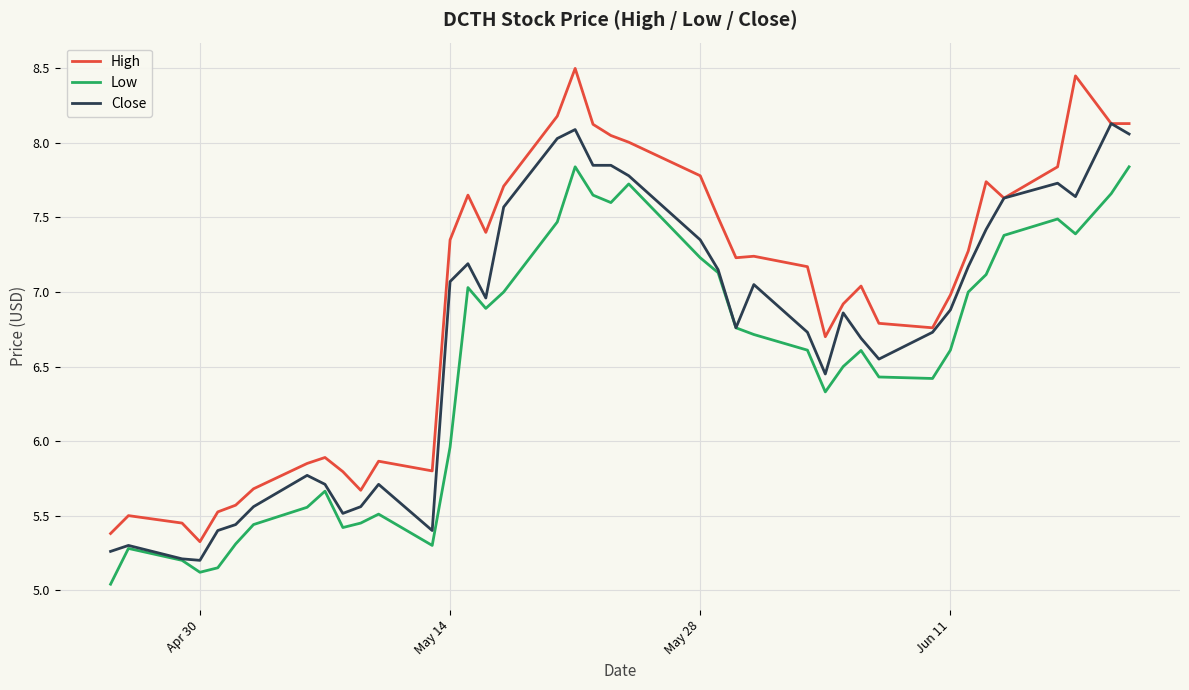

Is this an area chart (filled region under the line)?

No